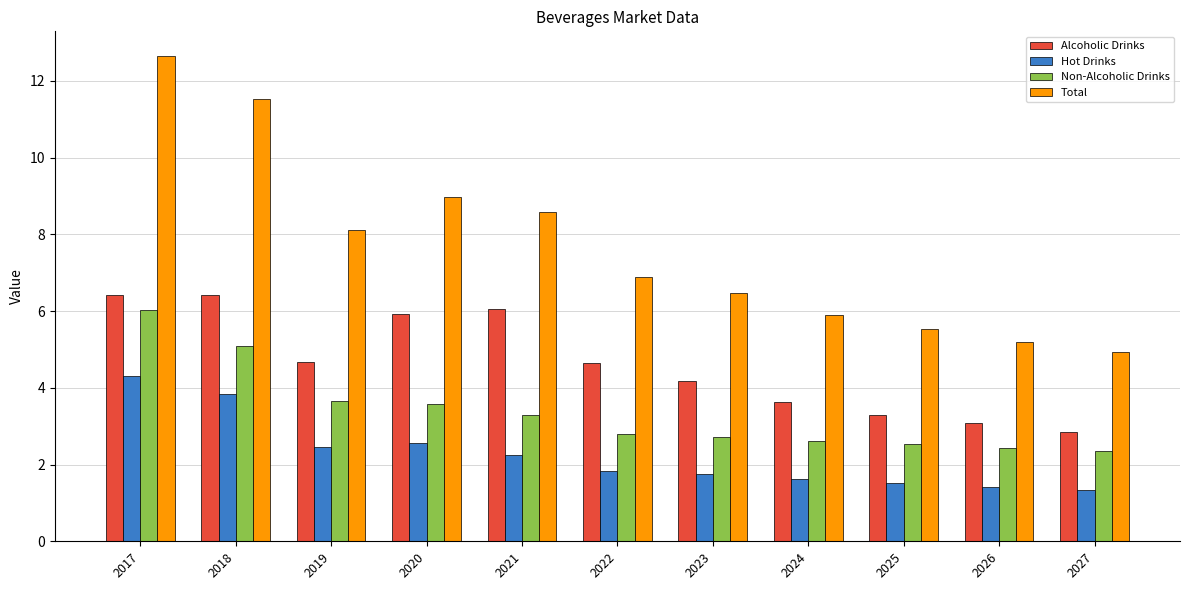

Is it true that Total equals 19.3 at 2017?

False